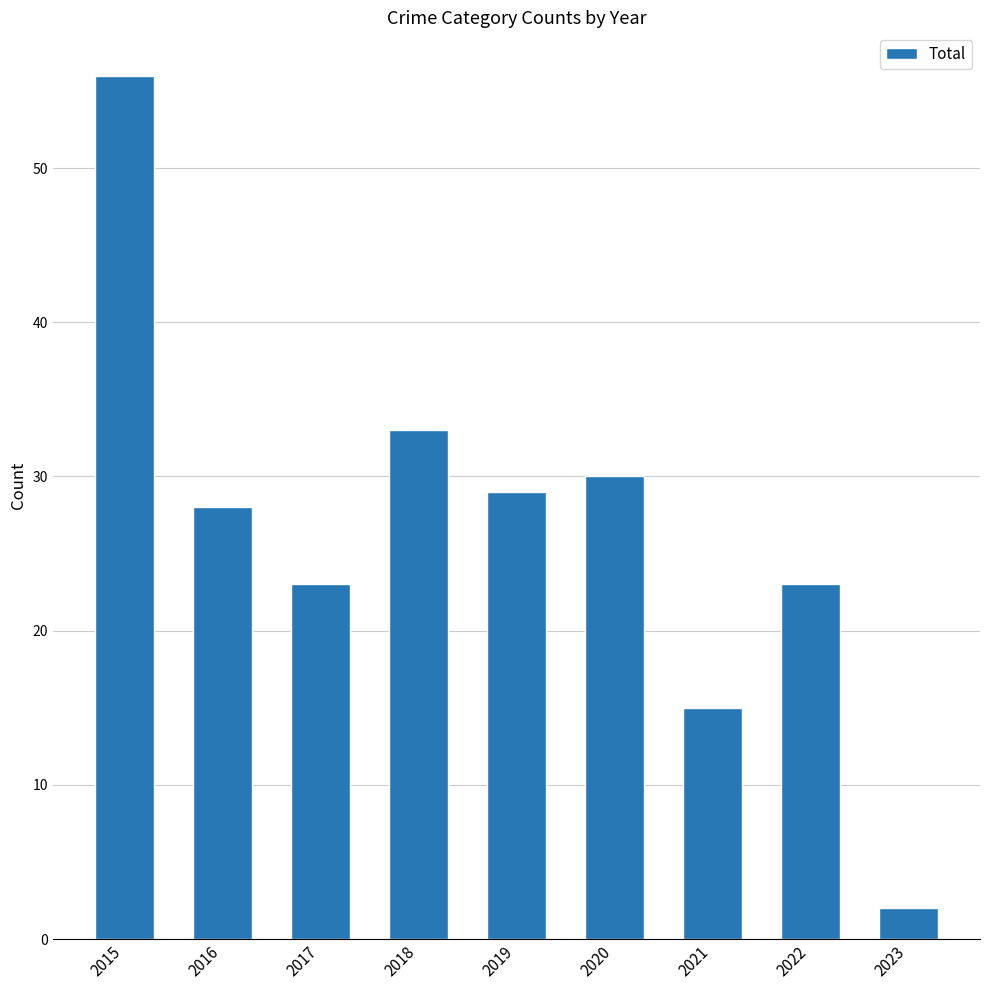

What is the difference between the values at 2020 and 2017?

7